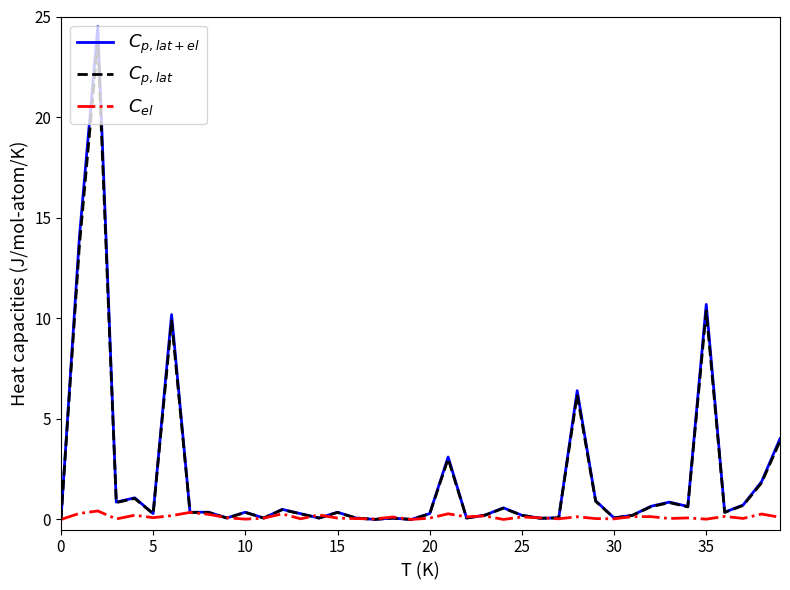

Which series has the largest range (max minus min)?

$C_{p, lat+el}$